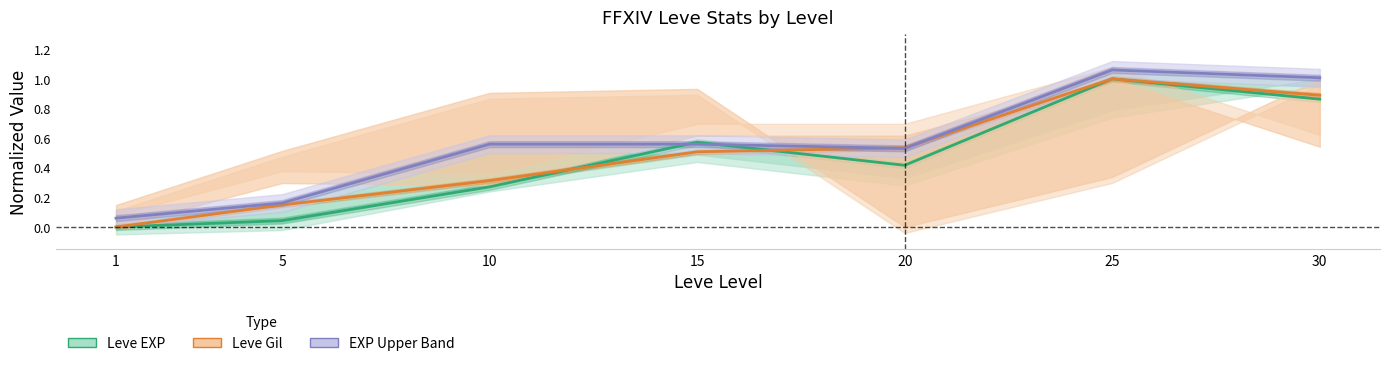

Where is the first local minimum for Leve EXP Upper (normalized)?

20